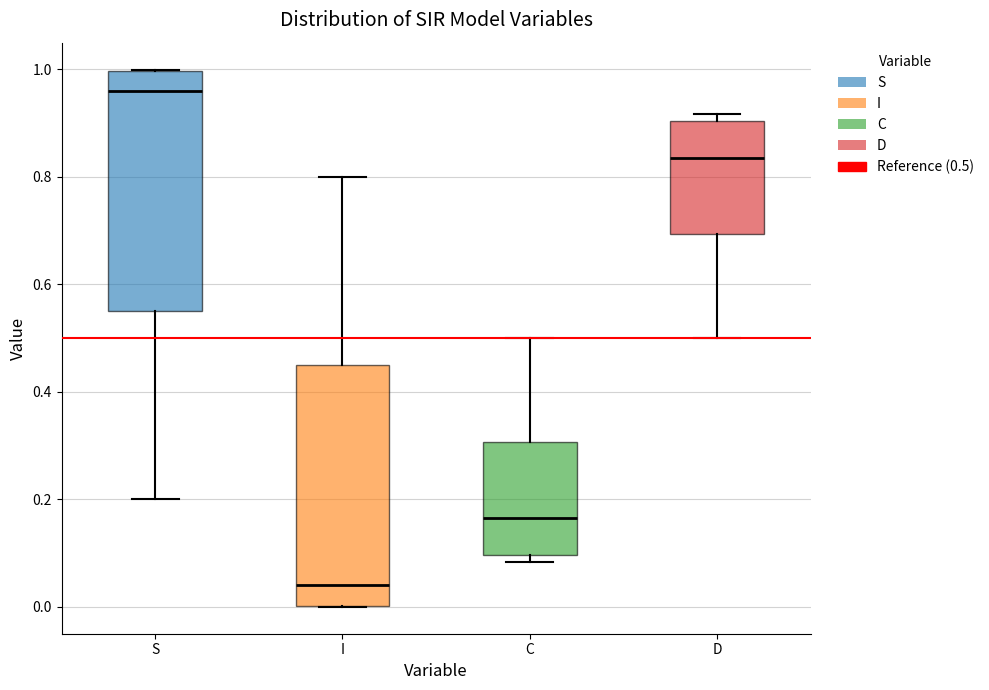

Reading left to right, transcribe this box plot: for each box, give where its median line is, the range the box spans, and where its two whiskers end, as read against the y-axis. The values are not printed on the chart, so give them approximately, as read against the axis.

S: median 0.96, box 0.56 to 1.00, whiskers 0.20 to 1.00
I: median 0.04, box 0.00 to 0.44, whiskers 0.00 to 0.80
C: median 0.16, box 0.10 to 0.30, whiskers 0.08 to 0.50
D: median 0.84, box 0.70 to 0.90, whiskers 0.50 to 0.92